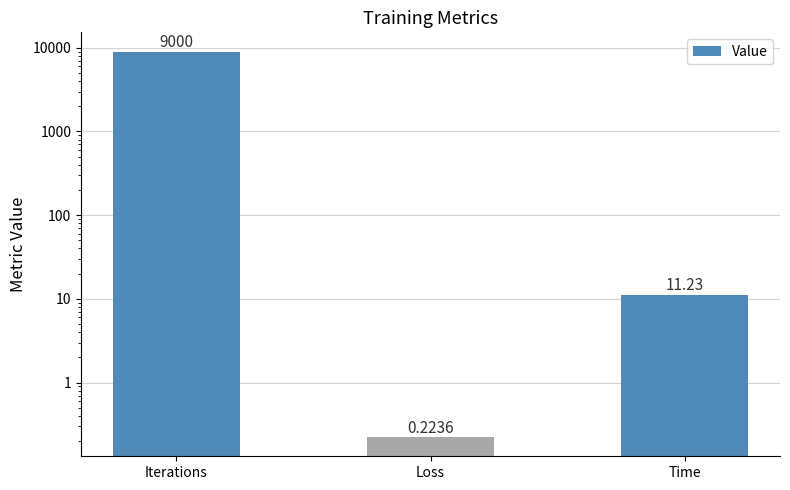

Reading left to right, transcribe all the data shown in this chart.

Iterations=9000.0	Loss=0.2	Time=11.2